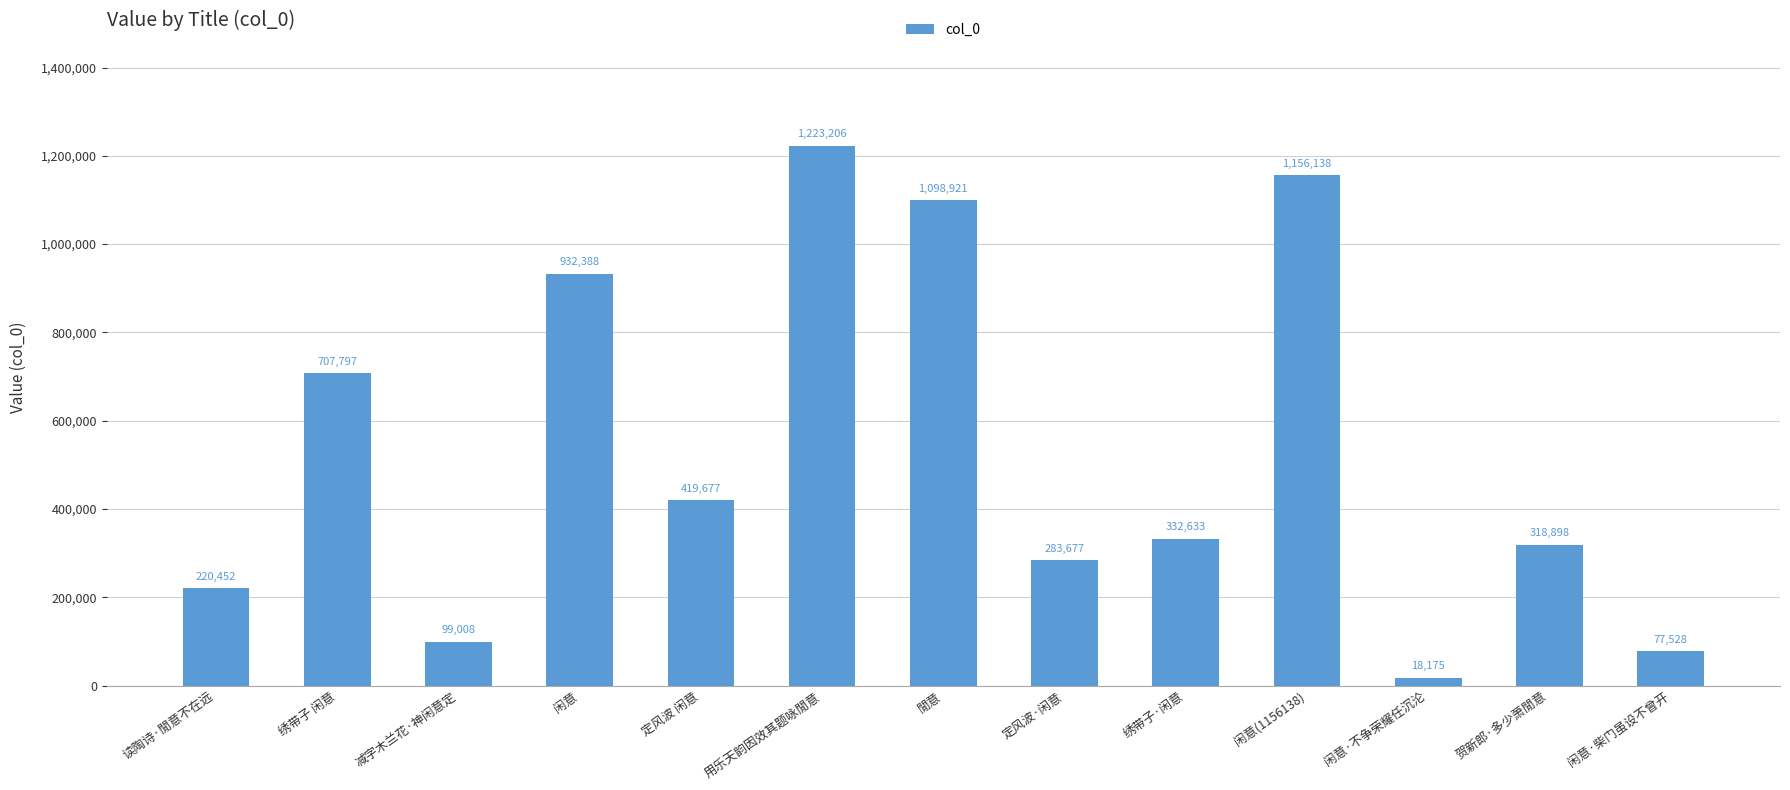

Where does the data first go above 332633?

绣带子 闲意